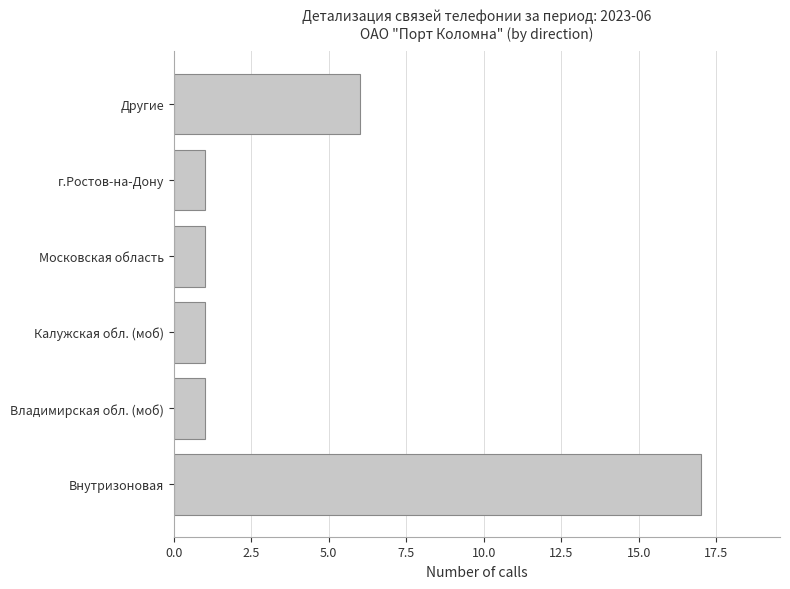

What is the difference between the second highest and minimum values?

5